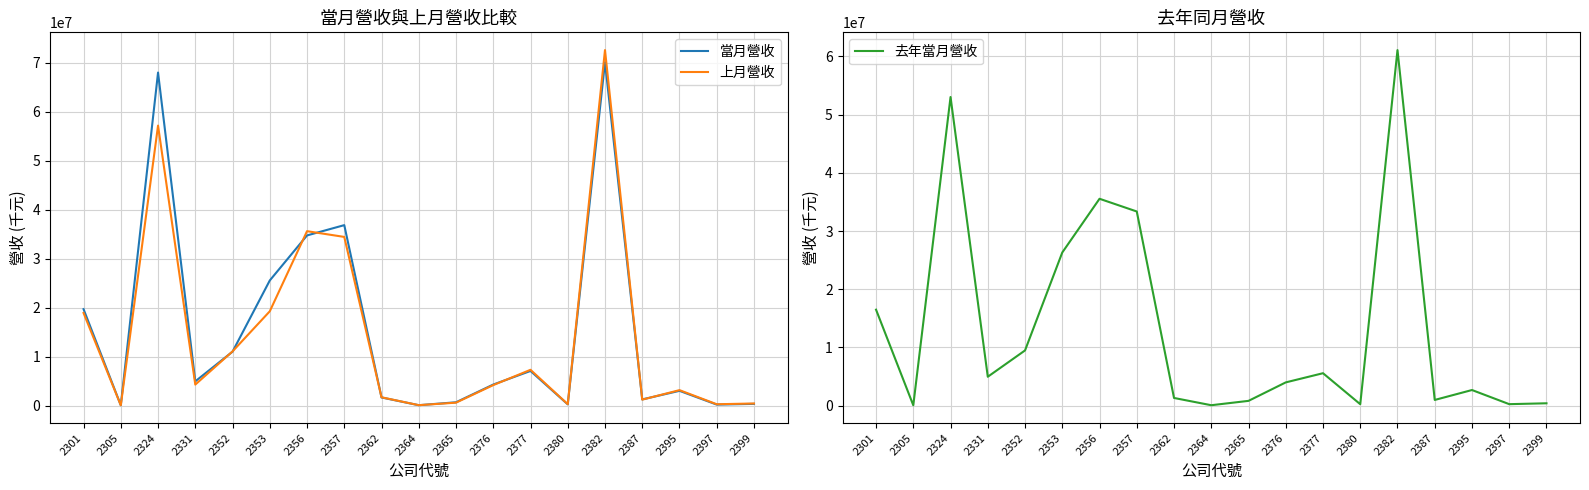

Rank the series at 2357 from lowest to highest value.

去年當月營收, 上月營收, 當月營收